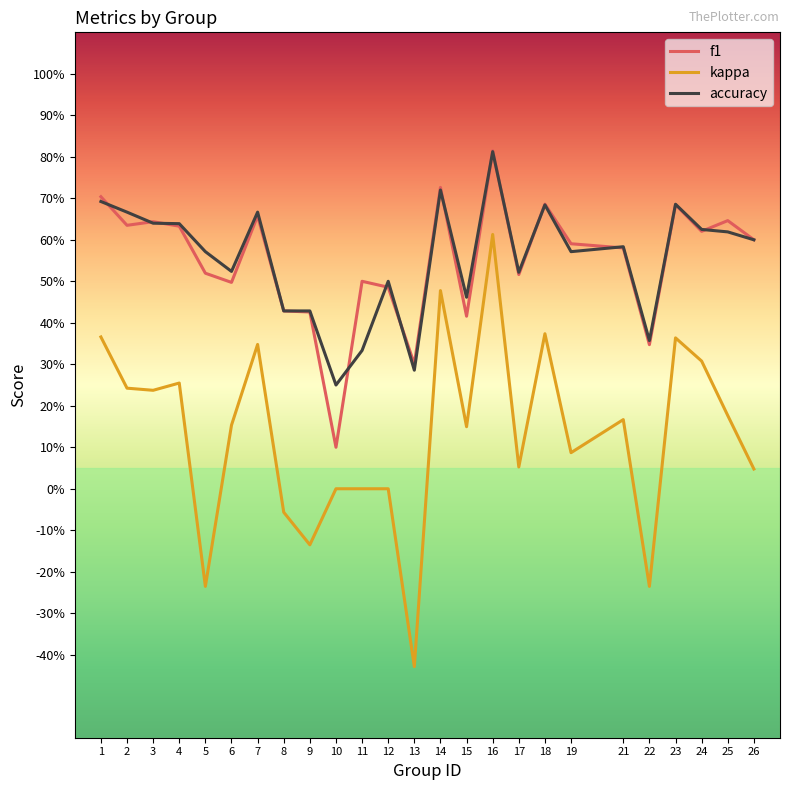

The value of f1 at 5 is 0.8. True or false?

False